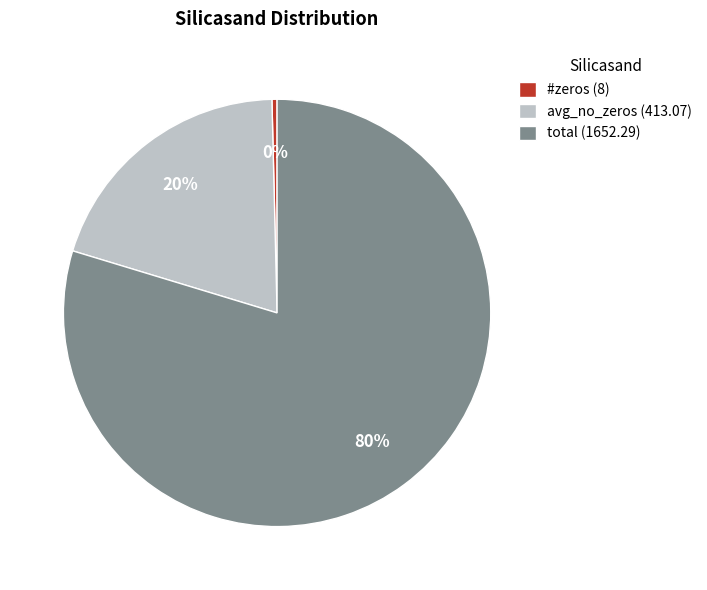

Count the number of slices in the pie.

3